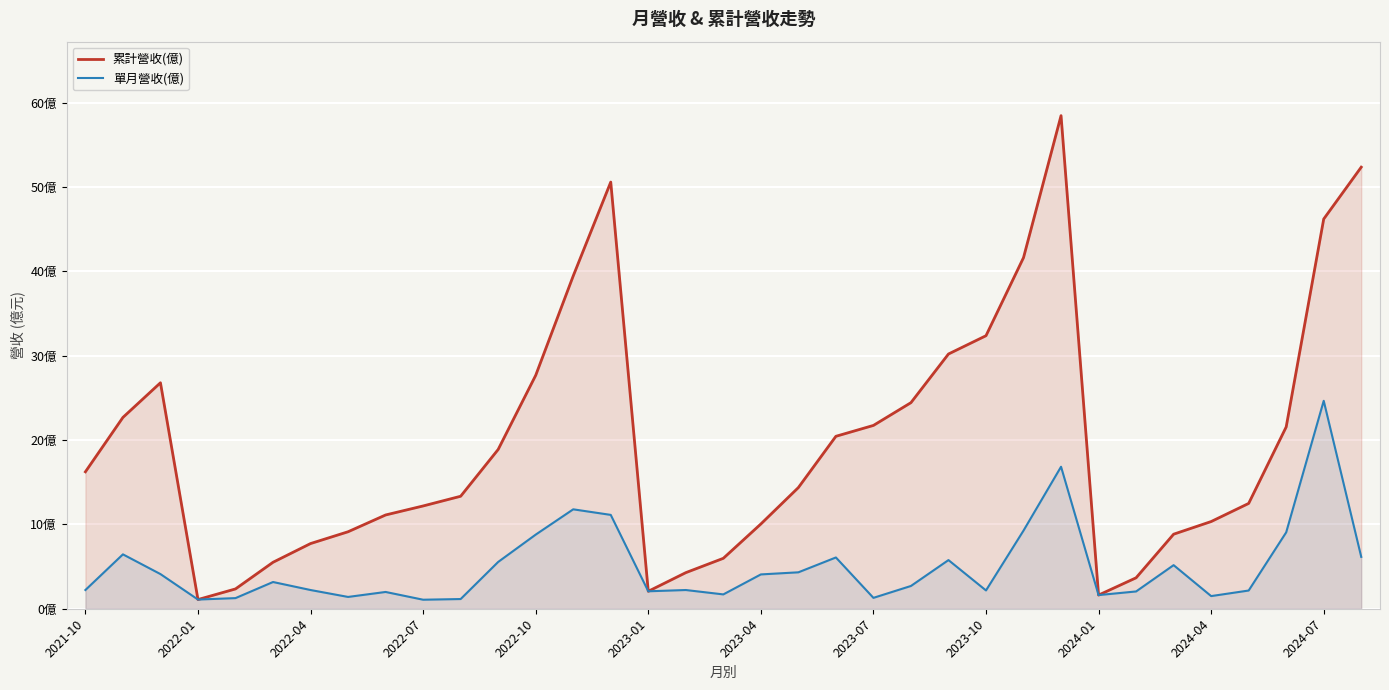

At which category does 累計營收(億) reach its first local valley?

2022-01